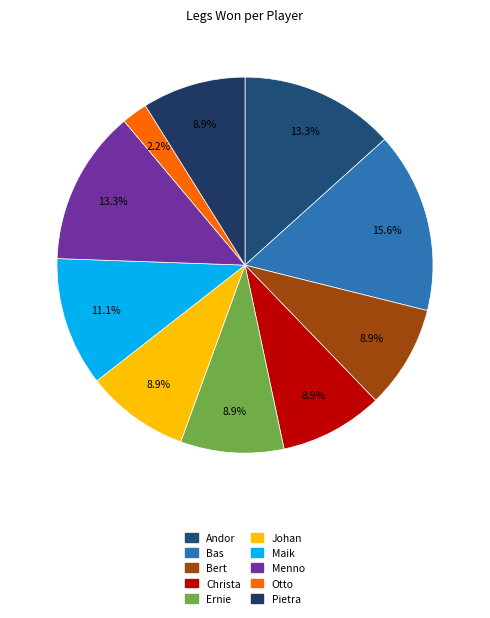

Does Ernie account for over 50% of the chart?

No